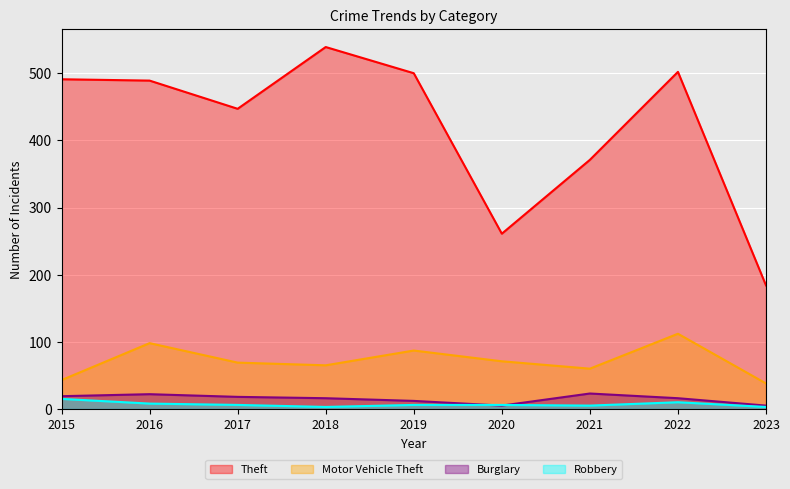

How many lines are shown in the chart?

4